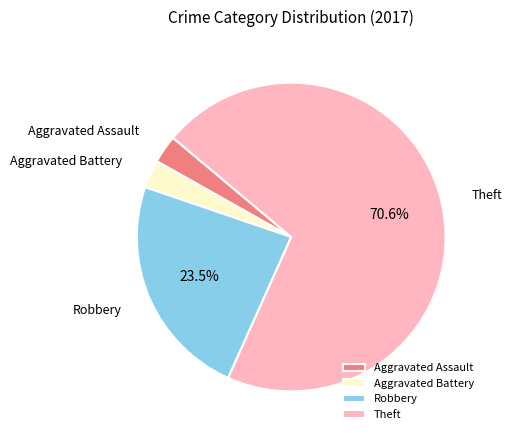

Is there a majority slice in this chart?

Yes